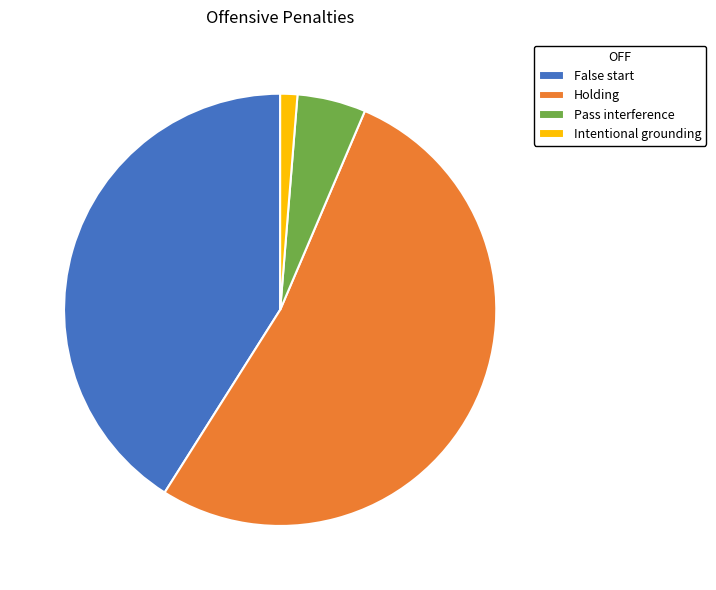

Is it true that Pass interference is 1% of the pie?

False